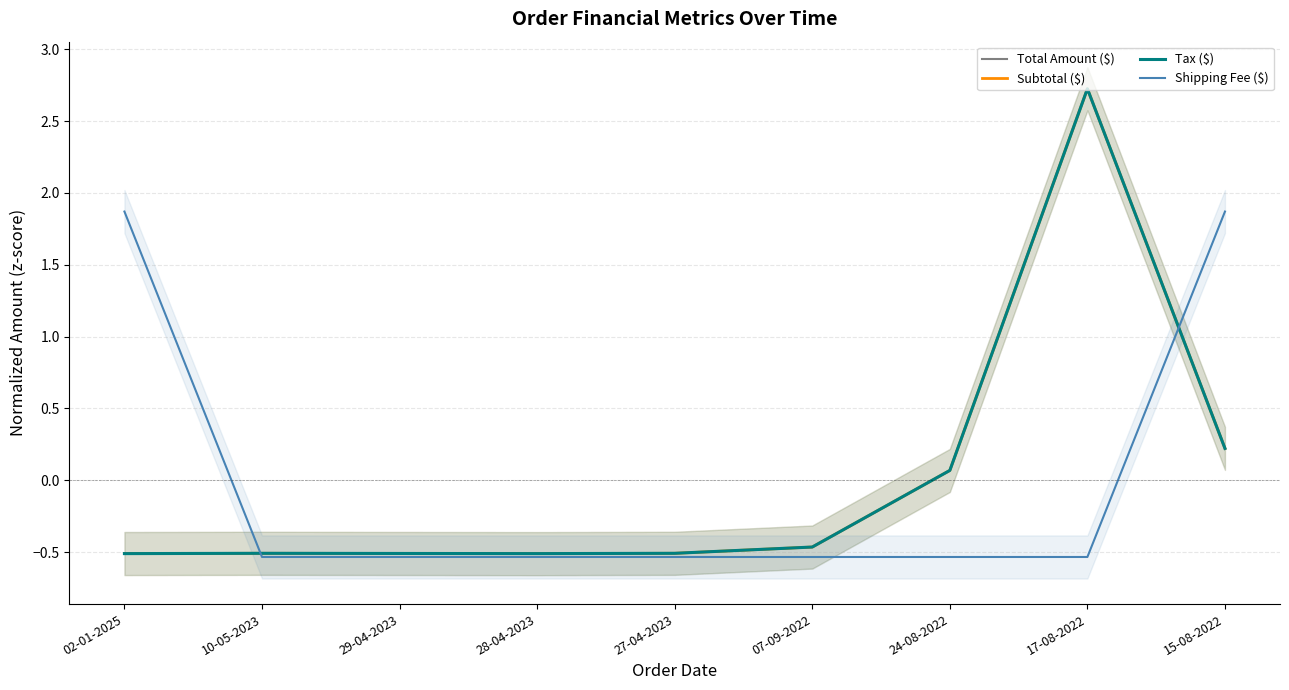

Which series changed the most between 28-04-2023 and 24-08-2022?

Total Amount ($)